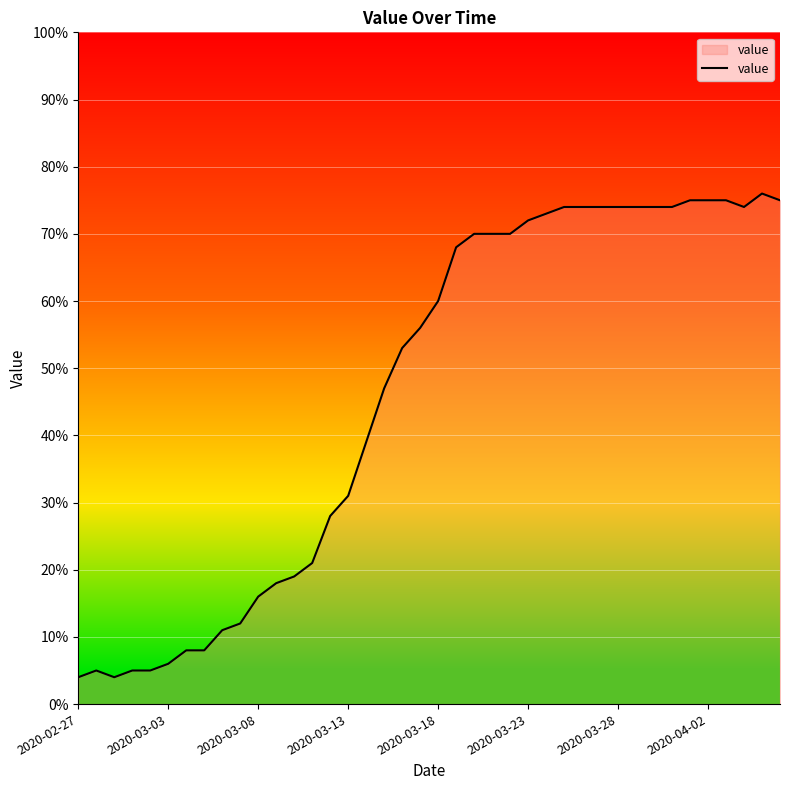

What is the greatest value displayed?

76